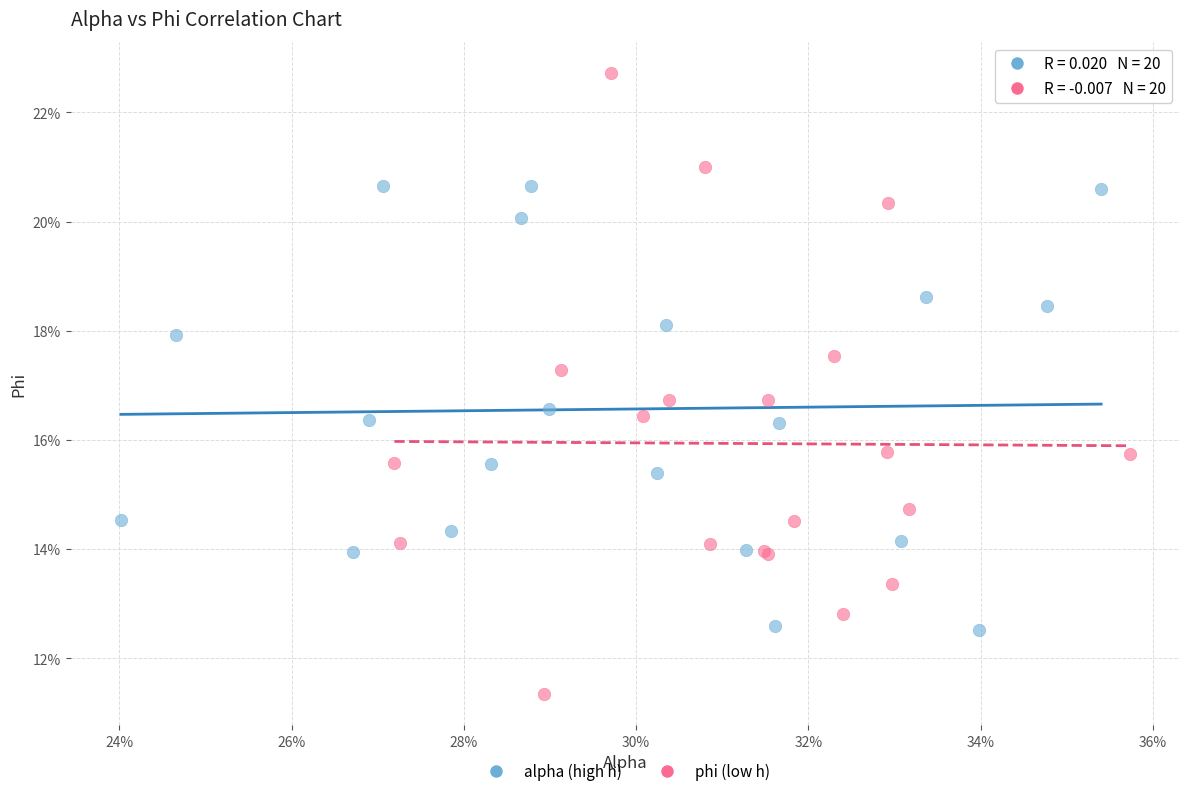

Which series reaches the maximum Y coordinate?

phi (low h)